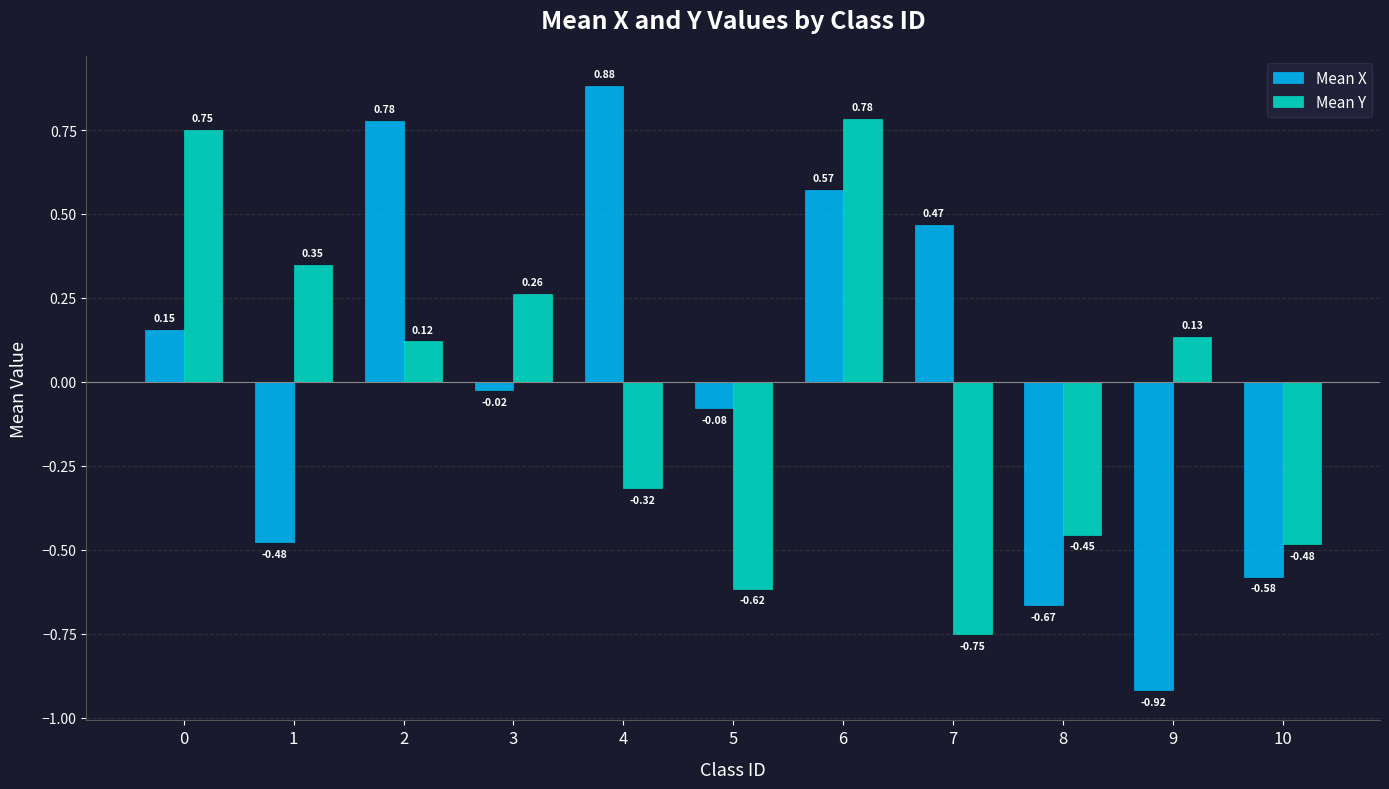

What is the difference between the maximum and second lowest values in the Mean Y series?

1.4